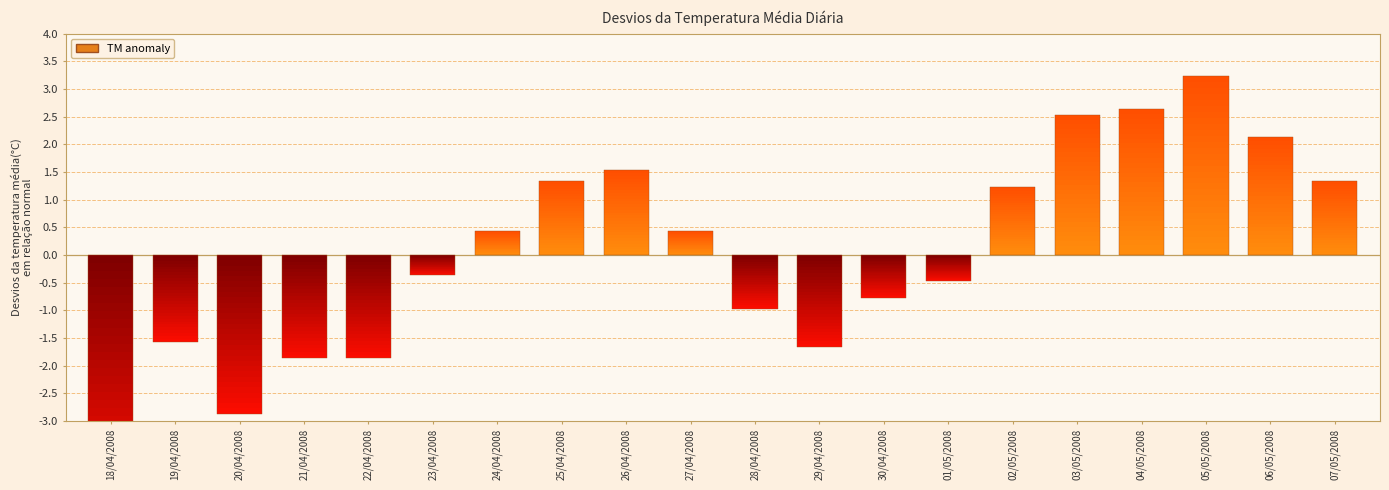

What position from the left is 17?

18